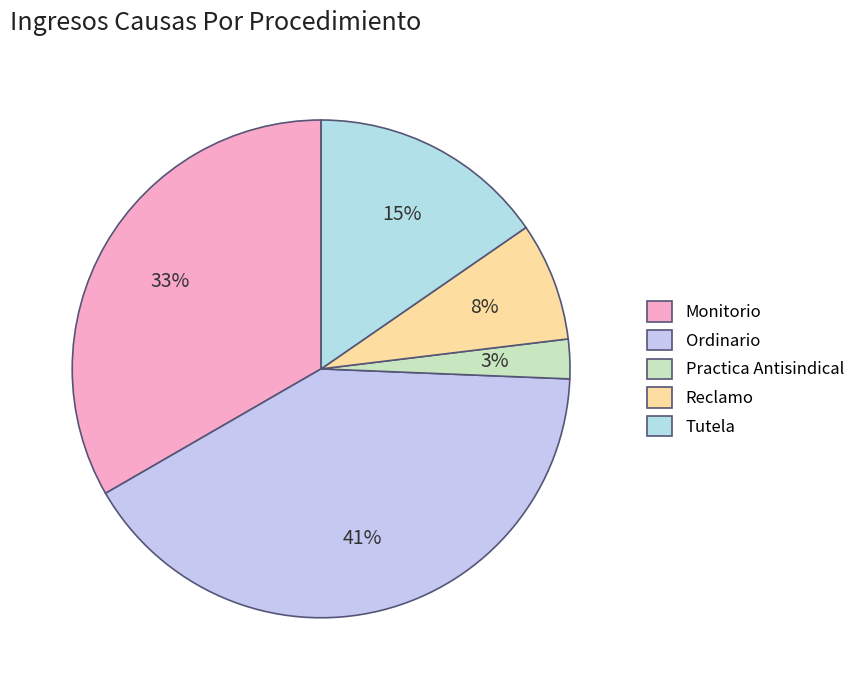

How many segments does this pie chart have?

5